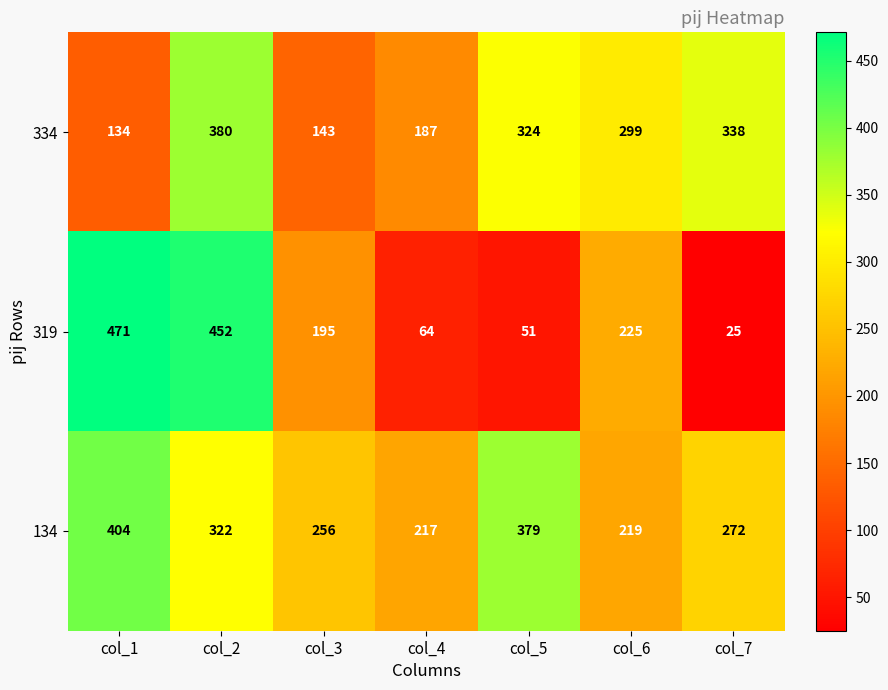

True or false: 319 has a value of 84 at col_5.

False